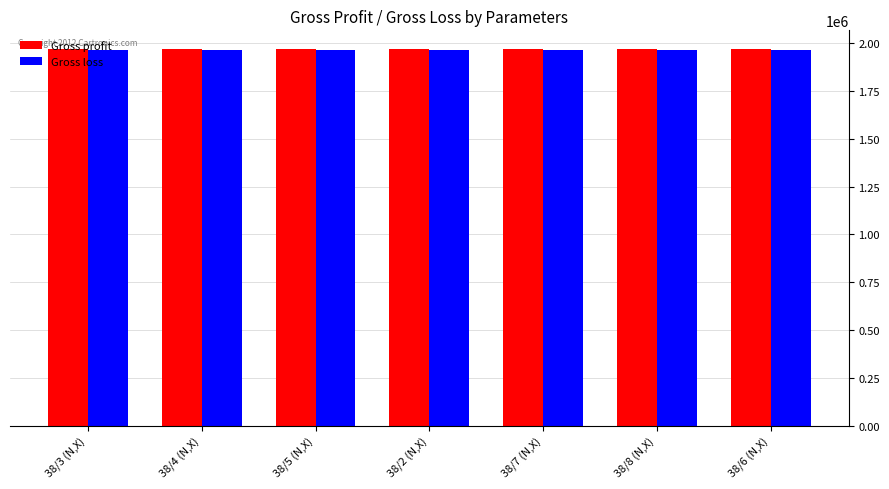

How many bars are there in total?

14